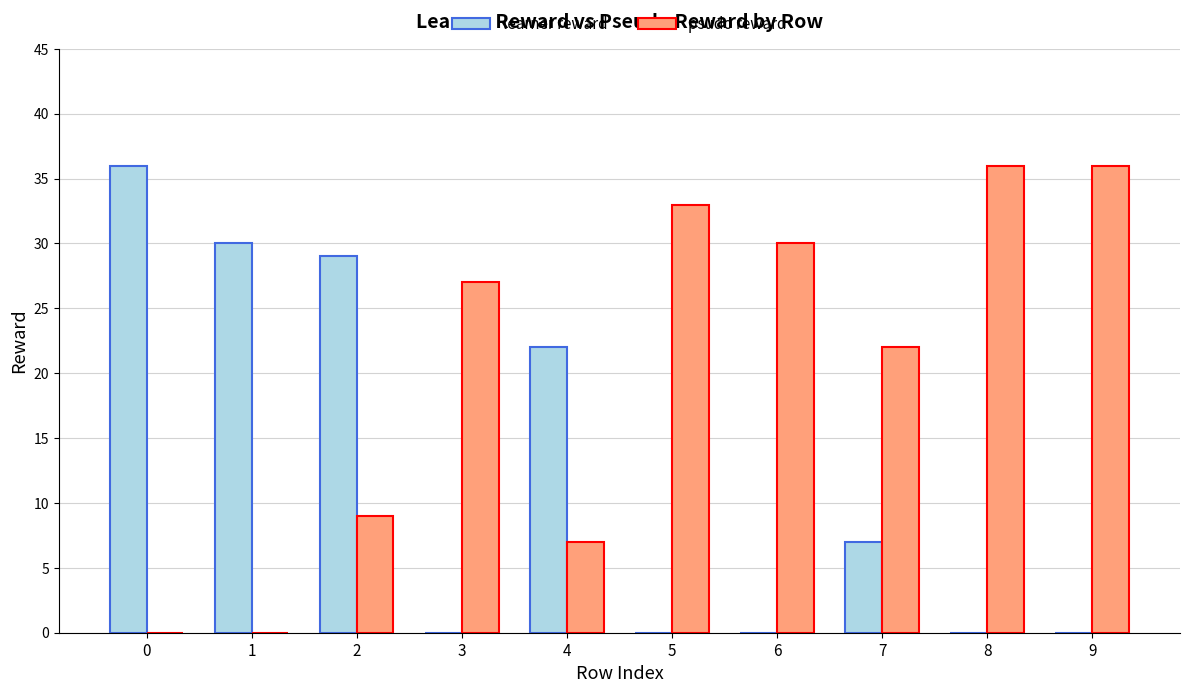

What is the greatest value displayed?

36